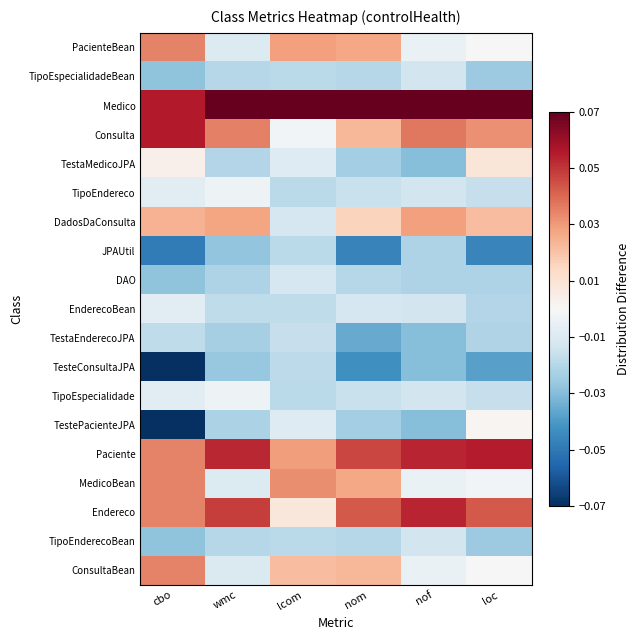

Reading right to left, list all the values displayed in this chart.

PacienteBean: loc=-0.0	nof=-0.0	nom=0.0	lcom=0.0	wmc=-0.0	cbo=0.0
TipoEspecialidadeBean: loc=-0.0	nof=-0.0	nom=-0.0	lcom=-0.0	wmc=-0.0	cbo=-0.0
Medico: loc=0.1	nof=0.1	nom=0.1	lcom=0.1	wmc=0.1	cbo=0.1
Consulta: loc=0.0	nof=0.0	nom=0.0	lcom=-0.0	wmc=0.0	cbo=0.1
TestaMedicoJPA: loc=0.0	nof=-0.0	nom=-0.0	lcom=-0.0	wmc=-0.0	cbo=0.0
TipoEndereco: loc=-0.0	nof=-0.0	nom=-0.0	lcom=-0.0	wmc=-0.0	cbo=-0.0
DadosDaConsulta: loc=0.0	nof=0.0	nom=0.0	lcom=-0.0	wmc=0.0	cbo=0.0
JPAUtil: loc=-0.0	nof=-0.0	nom=-0.0	lcom=-0.0	wmc=-0.0	cbo=-0.0
DAO: loc=-0.0	nof=-0.0	nom=-0.0	lcom=-0.0	wmc=-0.0	cbo=-0.0
EnderecoBean: loc=-0.0	nof=-0.0	nom=-0.0	lcom=-0.0	wmc=-0.0	cbo=-0.0
TestaEnderecoJPA: loc=-0.0	nof=-0.0	nom=-0.0	lcom=-0.0	wmc=-0.0	cbo=-0.0
TesteConsultaJPA: loc=-0.0	nof=-0.0	nom=-0.0	lcom=-0.0	wmc=-0.0	cbo=-0.1
TipoEspecialidade: loc=-0.0	nof=-0.0	nom=-0.0	lcom=-0.0	wmc=-0.0	cbo=-0.0
TestePacienteJPA: loc=0.0	nof=-0.0	nom=-0.0	lcom=-0.0	wmc=-0.0	cbo=-0.1
Paciente: loc=0.1	nof=0.1	nom=0.0	lcom=0.0	wmc=0.1	cbo=0.0
MedicoBean: loc=-0.0	nof=-0.0	nom=0.0	lcom=0.0	wmc=-0.0	cbo=0.0
Endereco: loc=0.0	nof=0.1	nom=0.0	lcom=0.0	wmc=0.0	cbo=0.0
TipoEnderecoBean: loc=-0.0	nof=-0.0	nom=-0.0	lcom=-0.0	wmc=-0.0	cbo=-0.0
ConsultaBean: loc=0.0	nof=-0.0	nom=0.0	lcom=0.0	wmc=-0.0	cbo=0.0